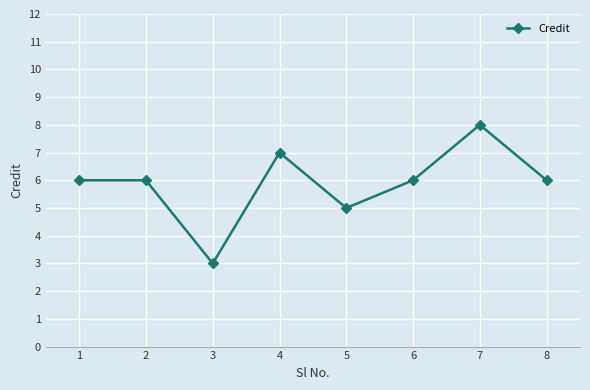

What is the sum of all values?

47